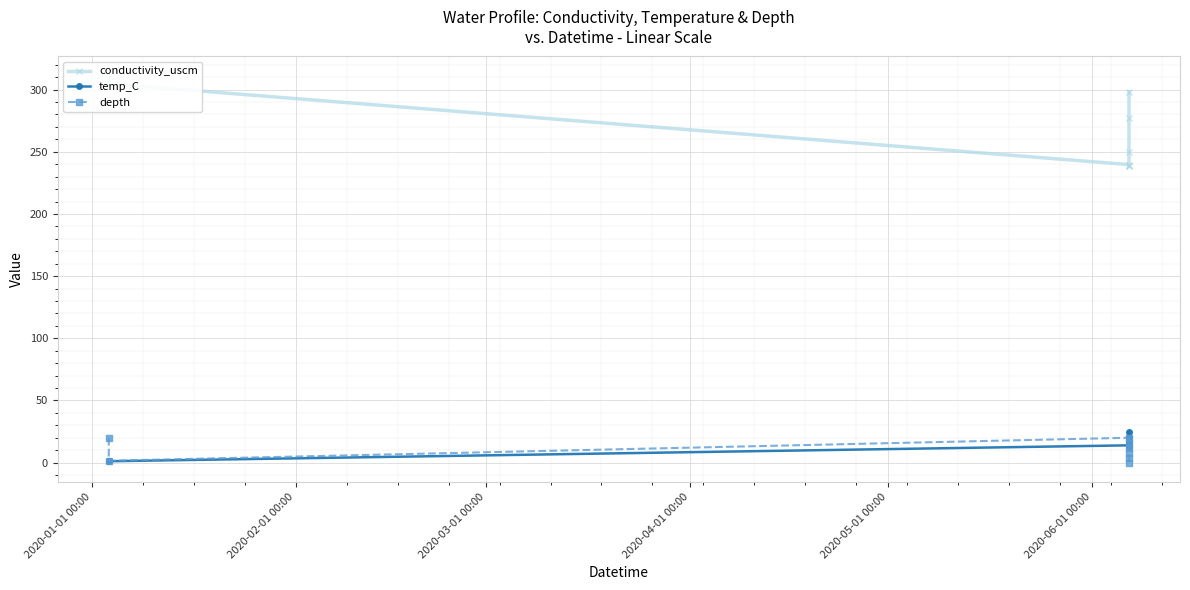

What is the maximum value for temp_C?

24.3